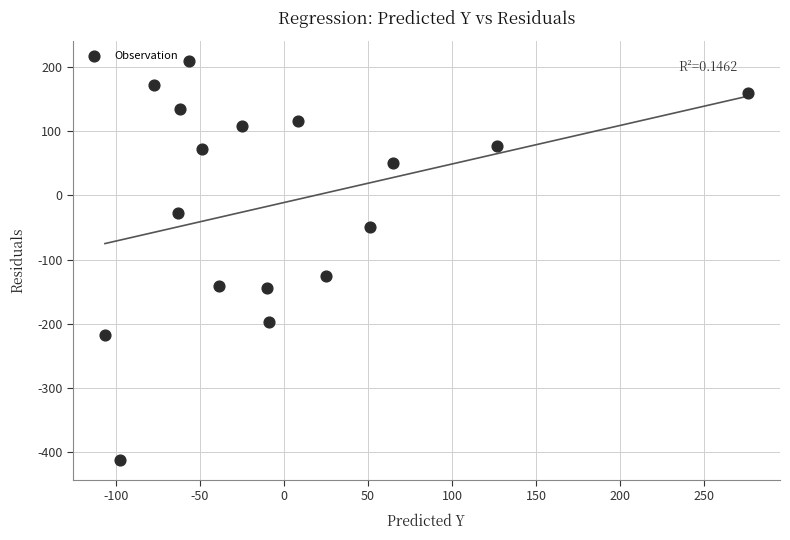

What is the range of Y values (max minus min)?

621.7